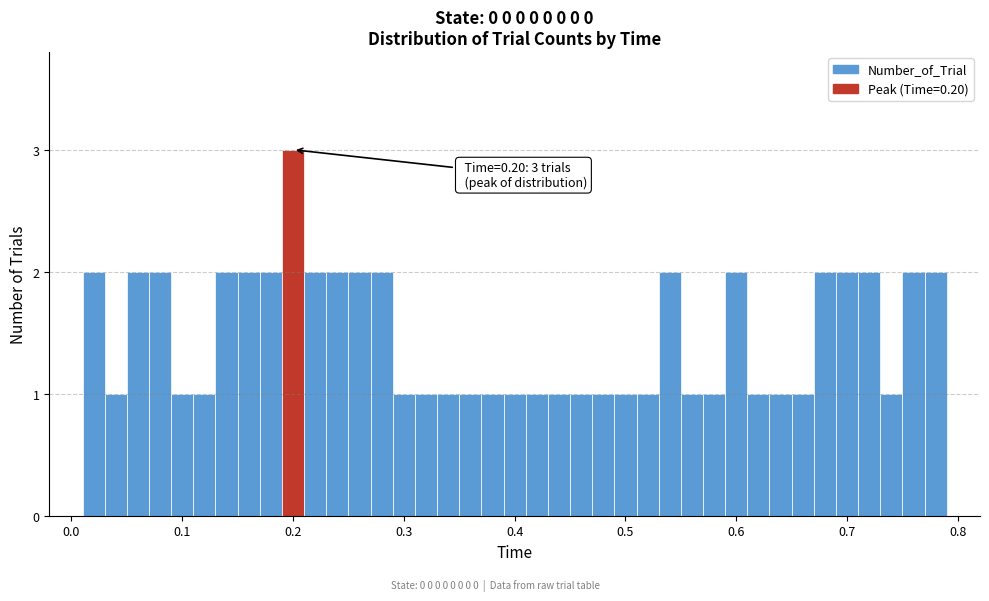

Read against the x-axis, roughly where is the centre of the tallest bar?

0.20